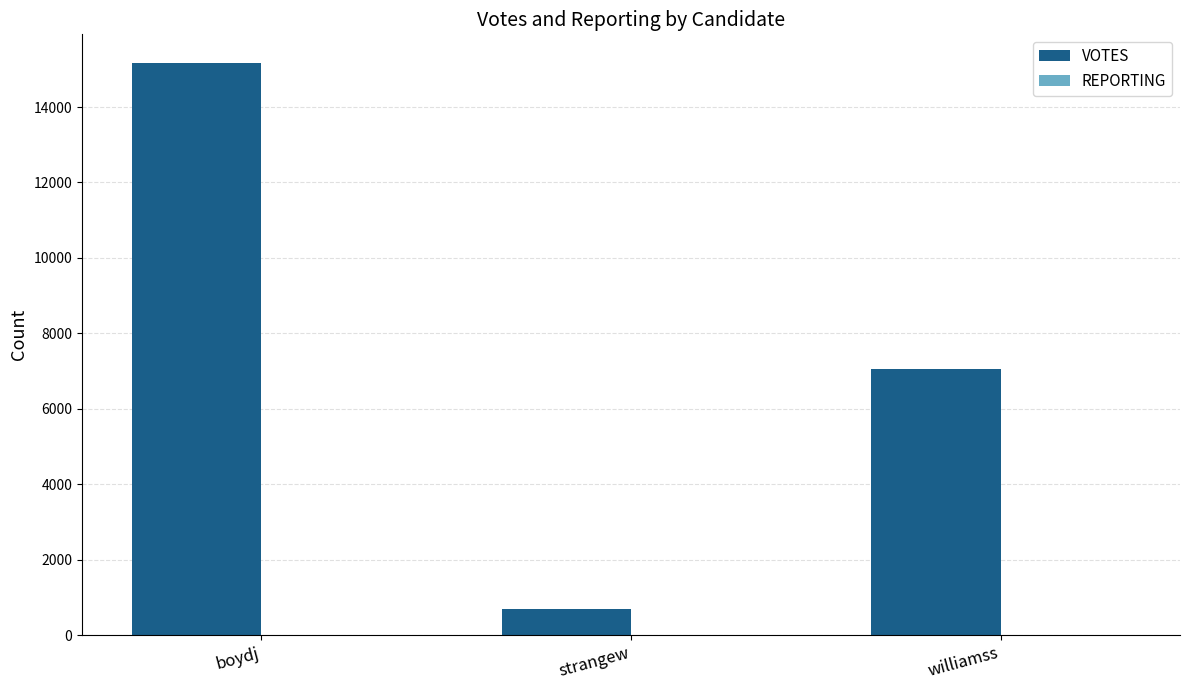

True or false: VOTES has a value of 15168 at boydj.

True